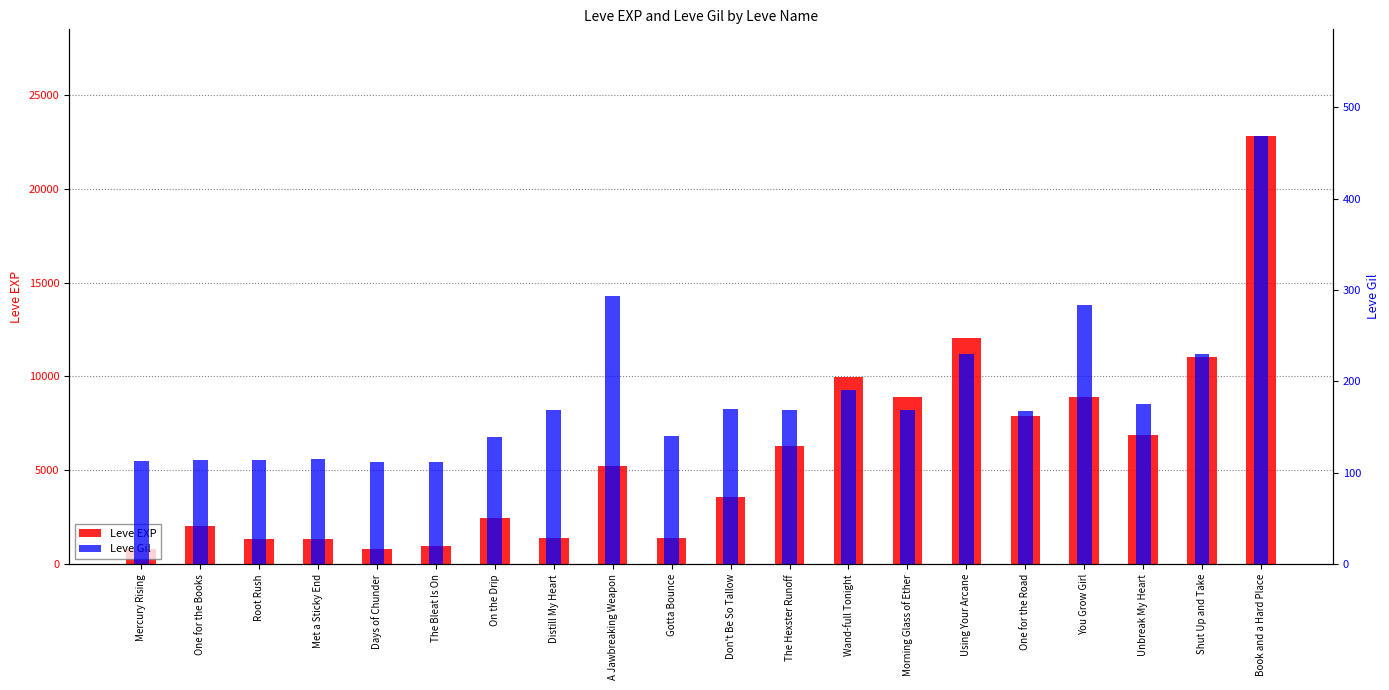

What is the label of the 19th bar from the left?

Shut Up and Take